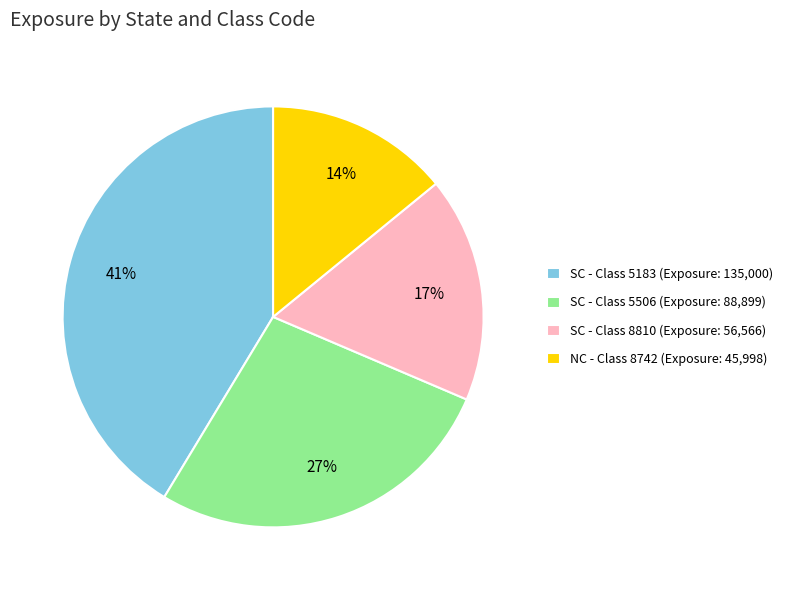

To the nearest percent, what is the average slice percentage?

25%